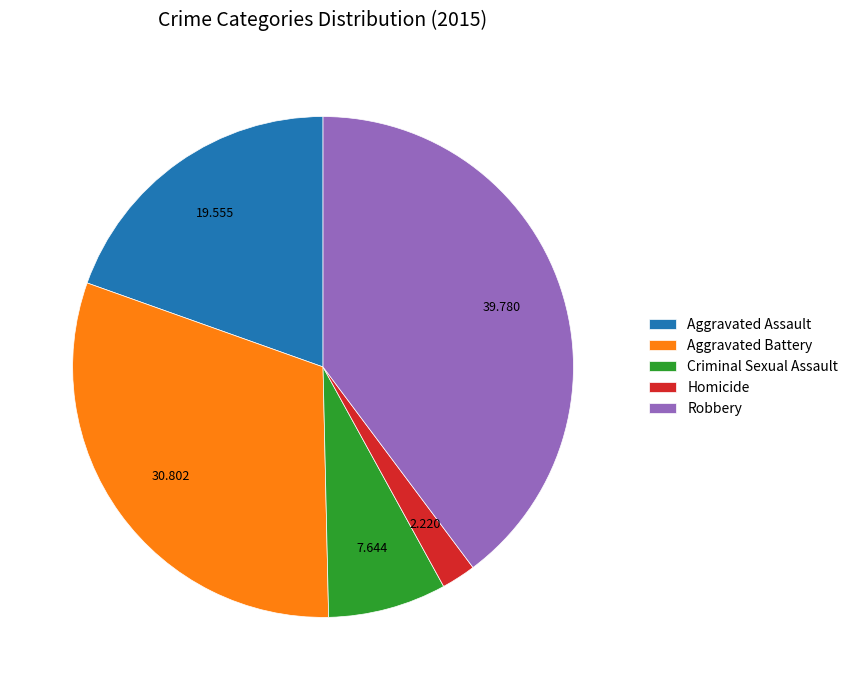

Combined, do Homicide and Criminal Sexual Assault account for over 50%?

No